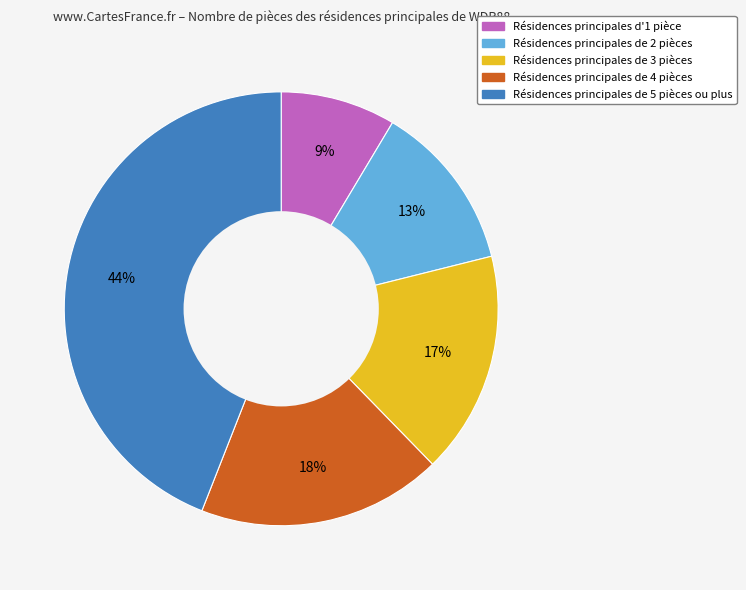

Count the number of slices in the pie.

5